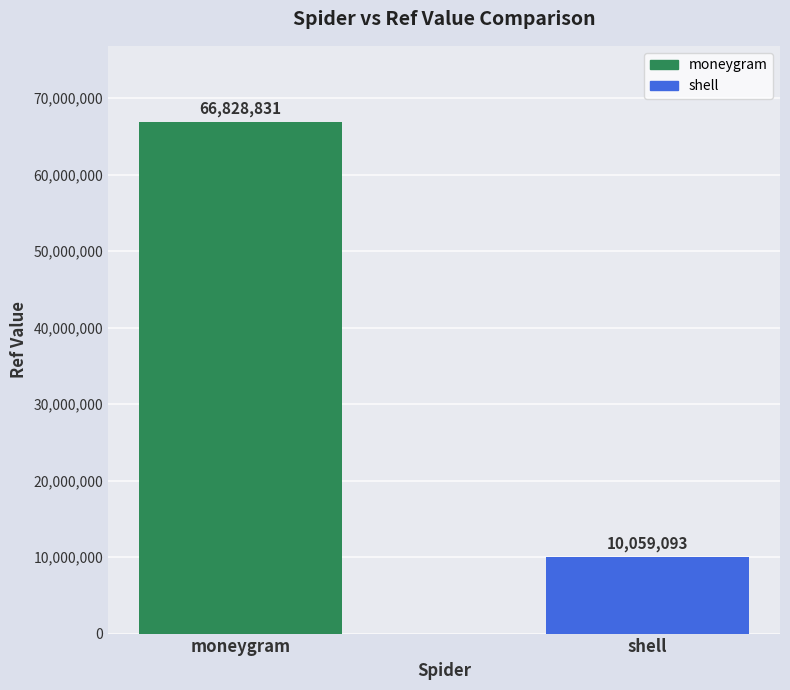

Rank the categories by value from lowest to highest.

shell, moneygram